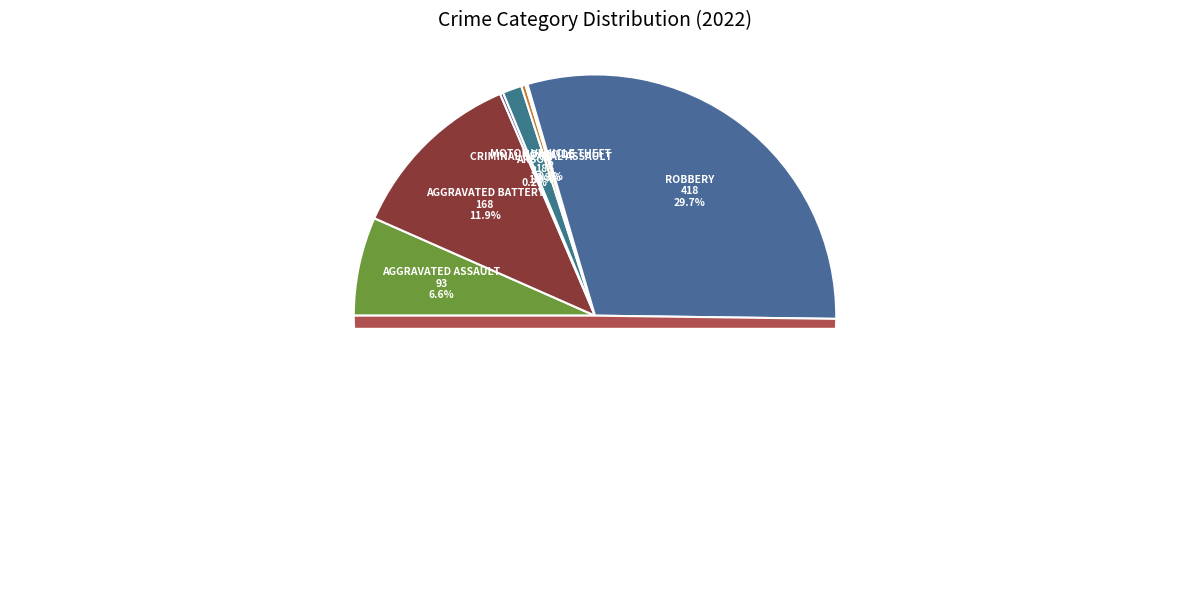

Is Aggravated Battery the majority of the pie?

No